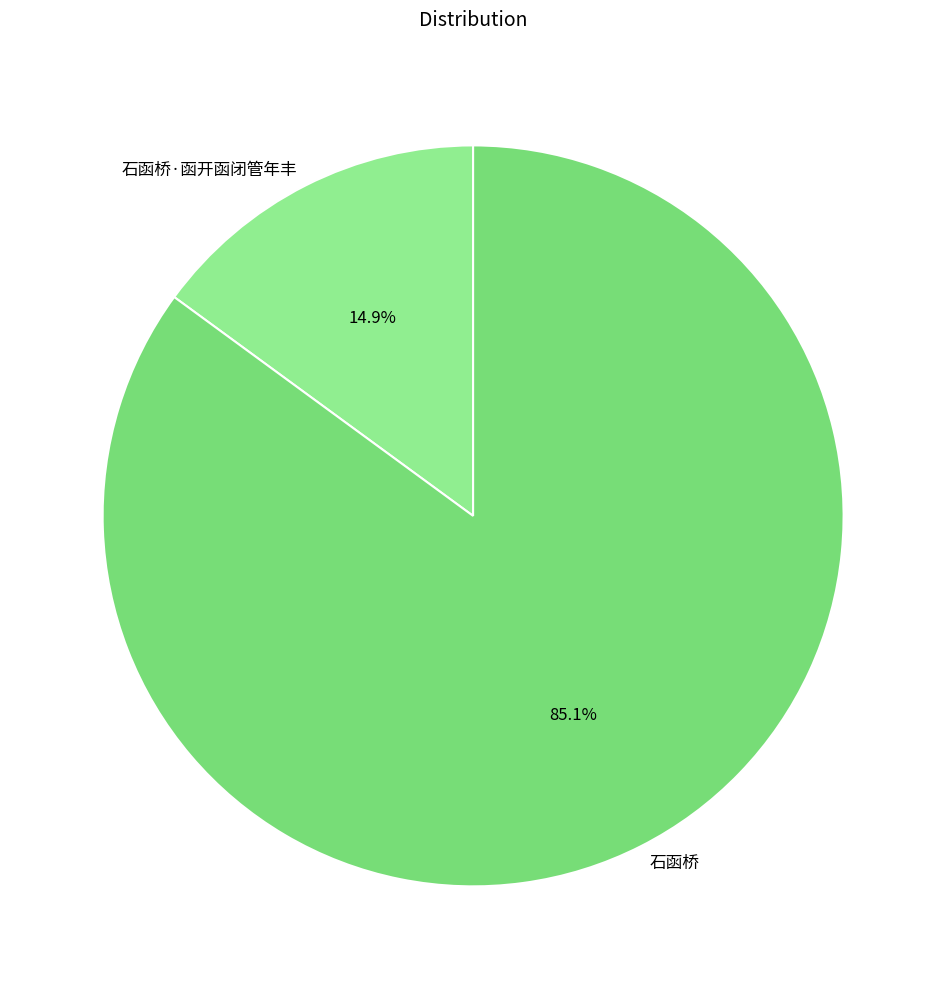

Does 石函桥·函开函闭管年丰 represent more than half of the total?

No